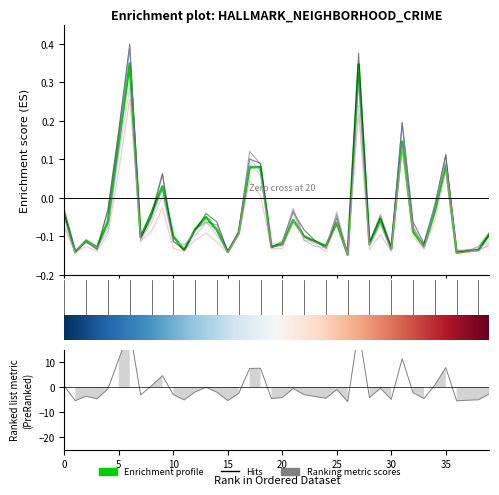

Does the chart have visible grid lines?

No